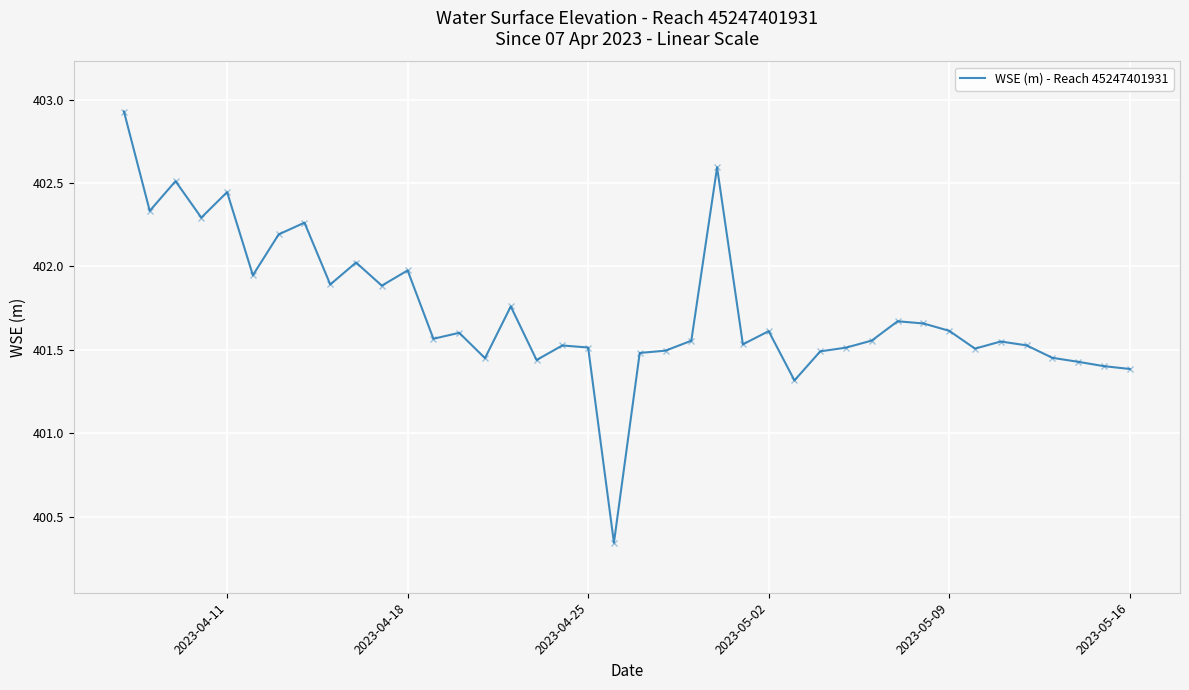

What is the greatest value displayed?

402.9